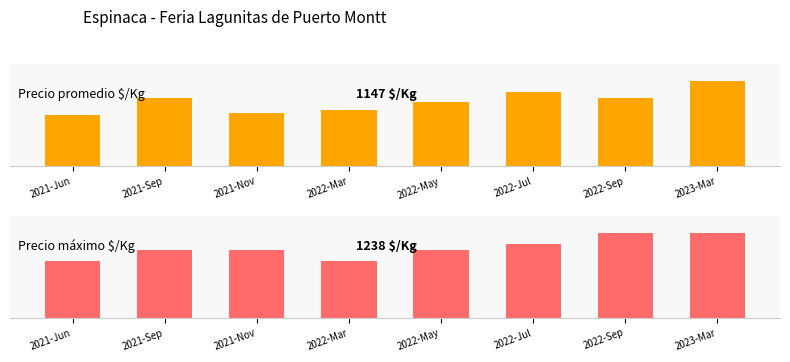

Read the Precio promedio $/Kg value at 2021-Sep.

80.0